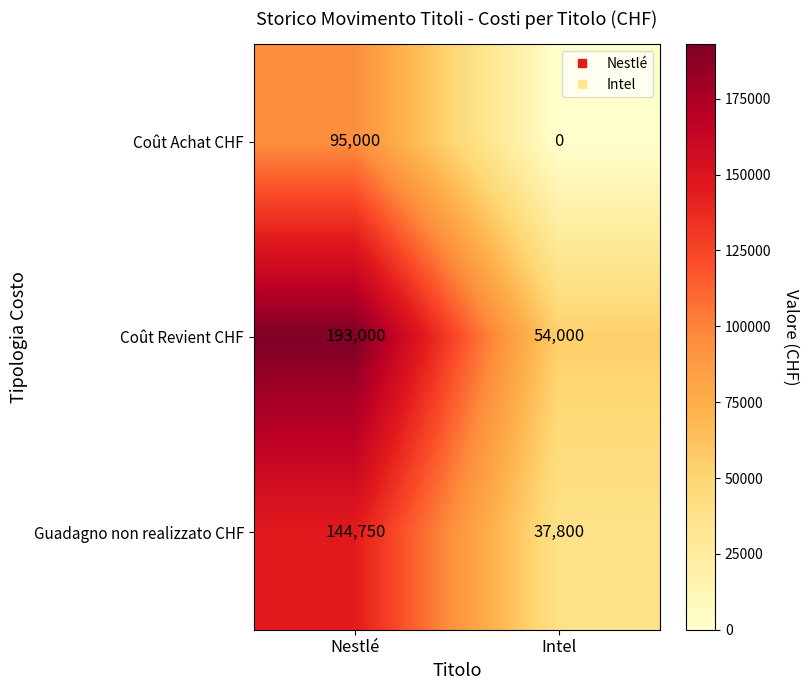

What is the average value of the Coût Achat CHF series?

47500